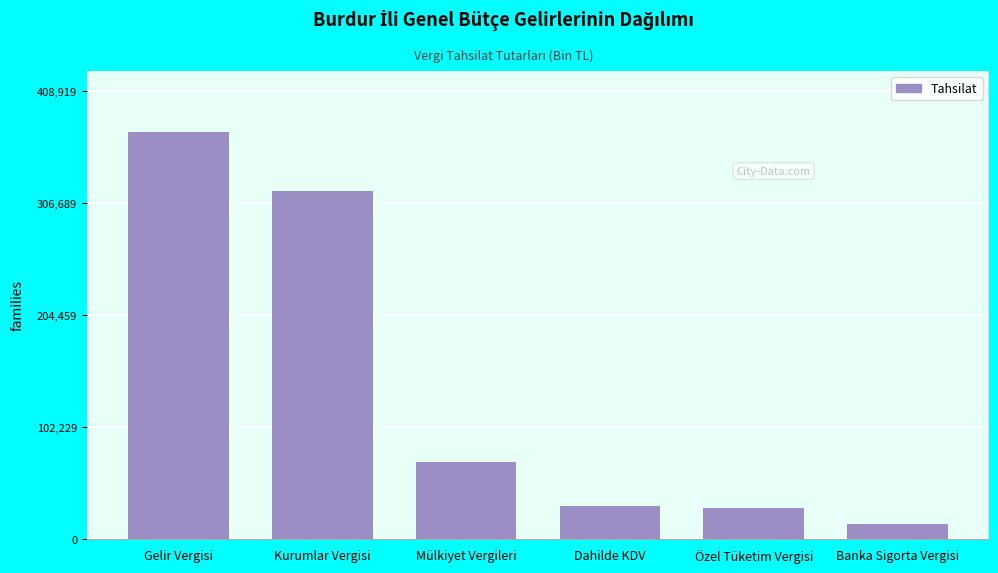

Reading left to right, what are all the values shown in this chart?

Gelir Vergisi=371745	Kurumlar Vergisi=318417	Mülkiyet Vergileri=70914	Dahilde KDV=30446	Özel Tüketim Vergisi=28360	Banka Sigorta Vergisi=13852